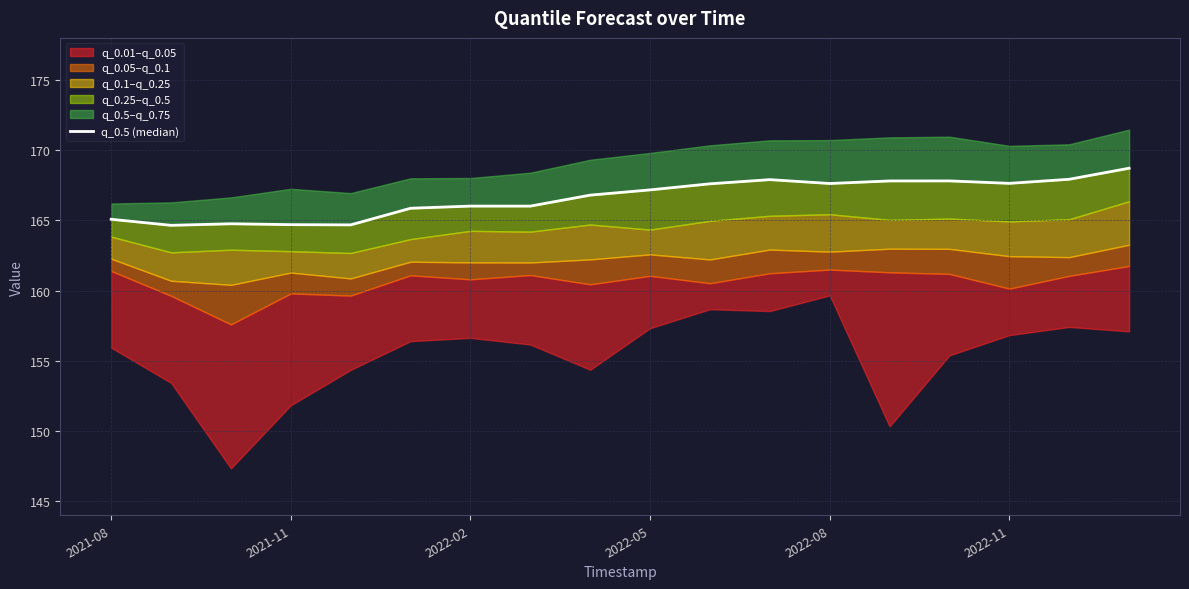

How many interior local valleys (lower than both neighbors) does the data have?

5